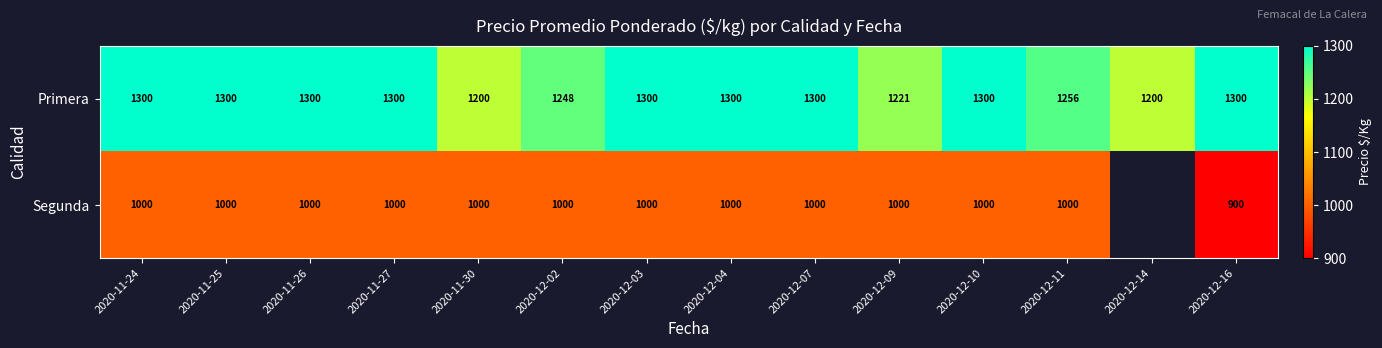

Rank the series at 2020-11-27 from lowest to highest value.

Segunda, Primera